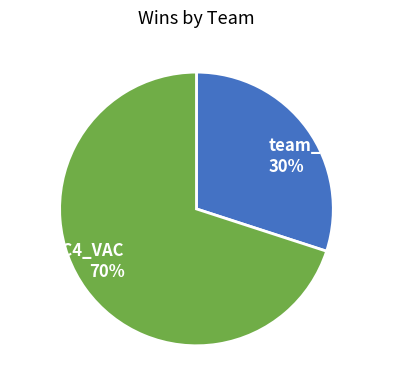

The team_C4_VAC slice represents 70% of the pie. True or false?

True